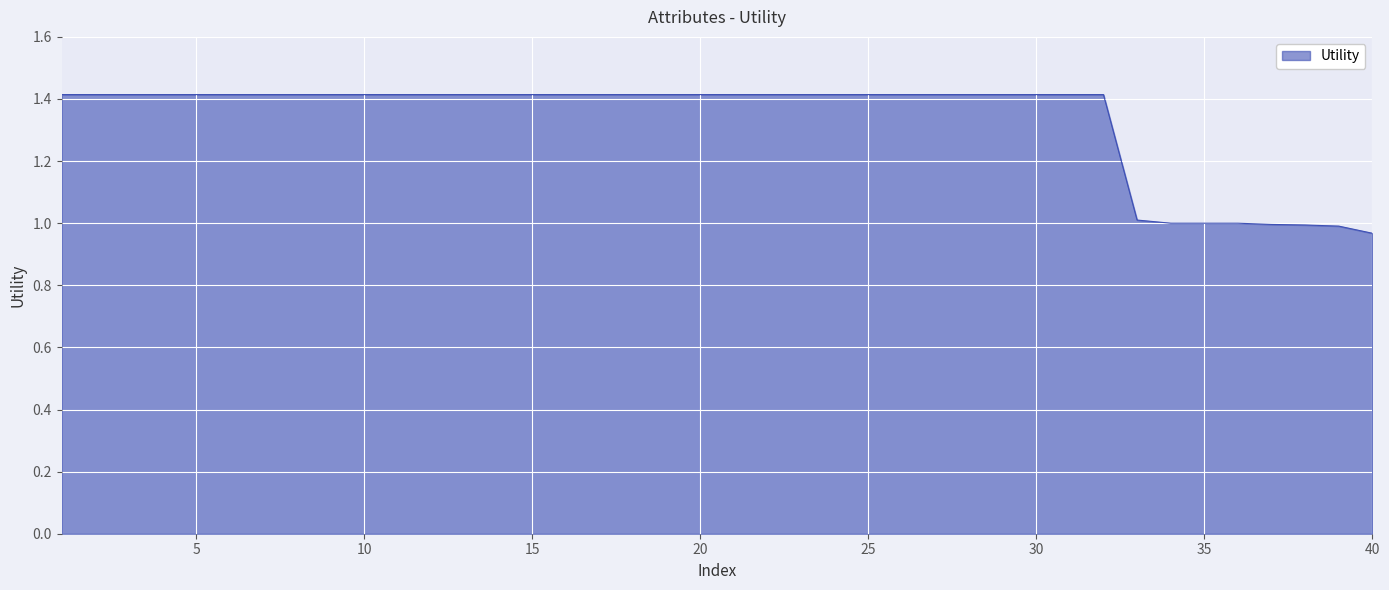

How many lines are shown in the chart?

1